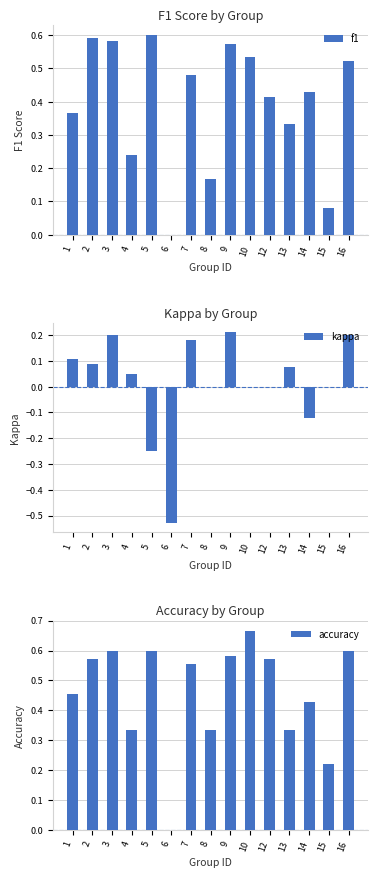

What is the highest value of the kappa series?

0.2